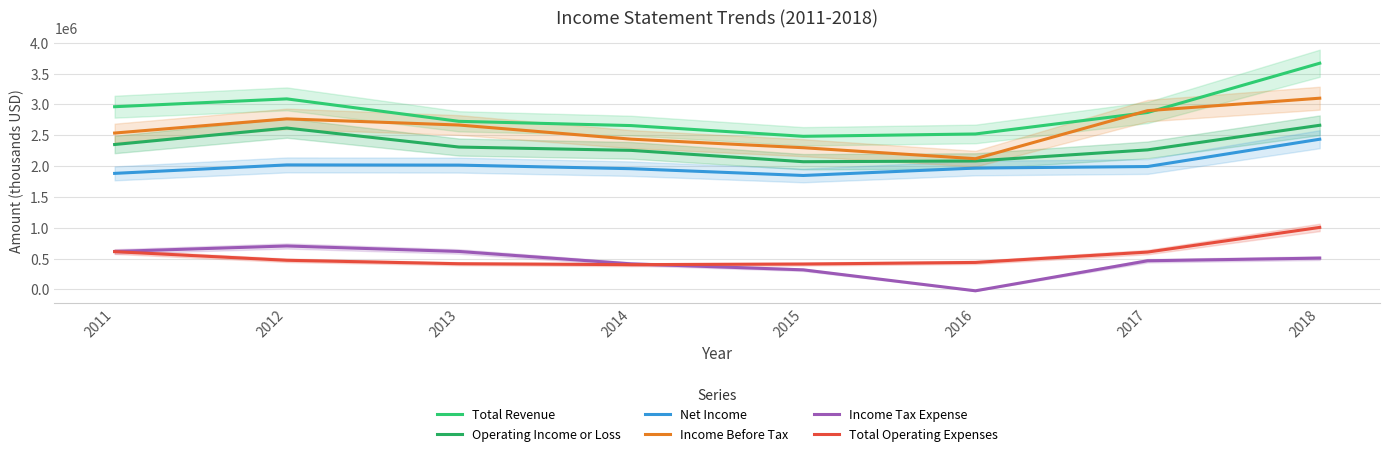

What is the approximate value of Income Before Tax at 2013?

2666000